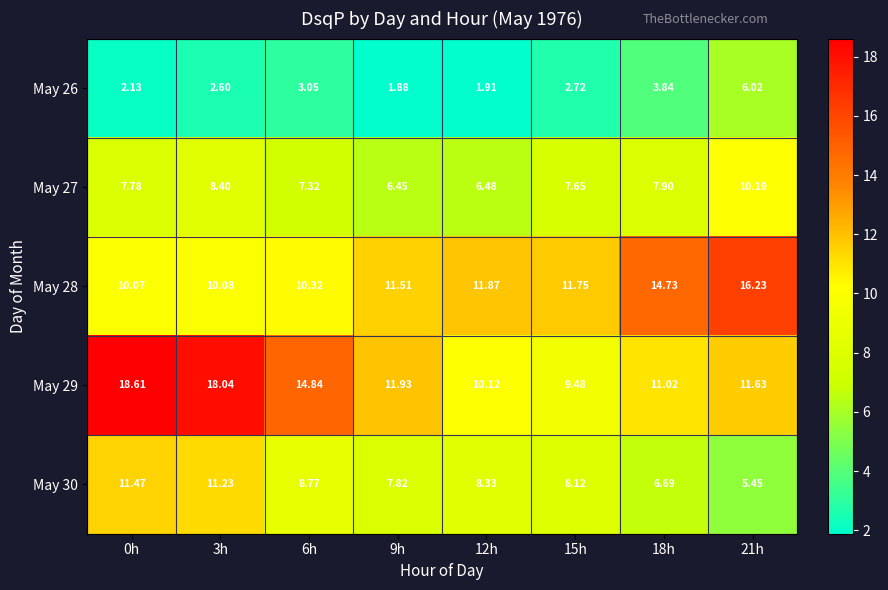

Reading left to right, what are all the values shown in this chart?

May 26: 0h=2.1	3h=2.6	6h=3.0	9h=1.9	12h=1.9	15h=2.7	18h=3.8	21h=6.0
May 27: 0h=7.8	3h=8.4	6h=7.3	9h=6.5	12h=6.5	15h=7.7	18h=7.9	21h=10.2
May 28: 0h=10.1	3h=10.1	6h=10.3	9h=11.5	12h=11.9	15h=11.8	18h=14.7	21h=16.2
May 29: 0h=18.6	3h=18.0	6h=14.8	9h=11.9	12h=10.1	15h=9.5	18h=11.0	21h=11.6
May 30: 0h=11.5	3h=11.2	6h=8.8	9h=7.8	12h=8.3	15h=8.1	18h=6.7	21h=5.5